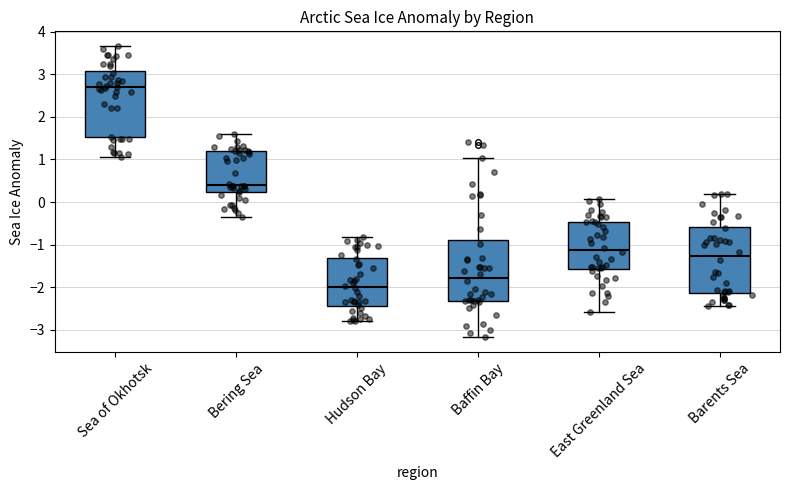

Reading left to right, transcribe this box plot: for each box, give where its median line is, the range the box spans, and where its two whiskers end, as read against the y-axis. The values are not printed on the chart, so give them approximately, as read against the axis.

Sea of Okhotsk: median 2.7, box 1.5 to 3.1, whiskers 1.1 to 3.7
Bering Sea: median 0.4, box 0.2 to 1.2, whiskers -0.4 to 1.6
Hudson Bay: median -2.0, box -2.4 to -1.3, whiskers -2.8 to -0.8
Baffin Bay: median -1.8, box -2.3 to -0.9, whiskers -3.2 to 1.0
East Greenland Sea: median -1.1, box -1.6 to -0.5, whiskers -2.6 to 0.1
Barents Sea: median -1.3, box -2.1 to -0.6, whiskers -2.4 to 0.2